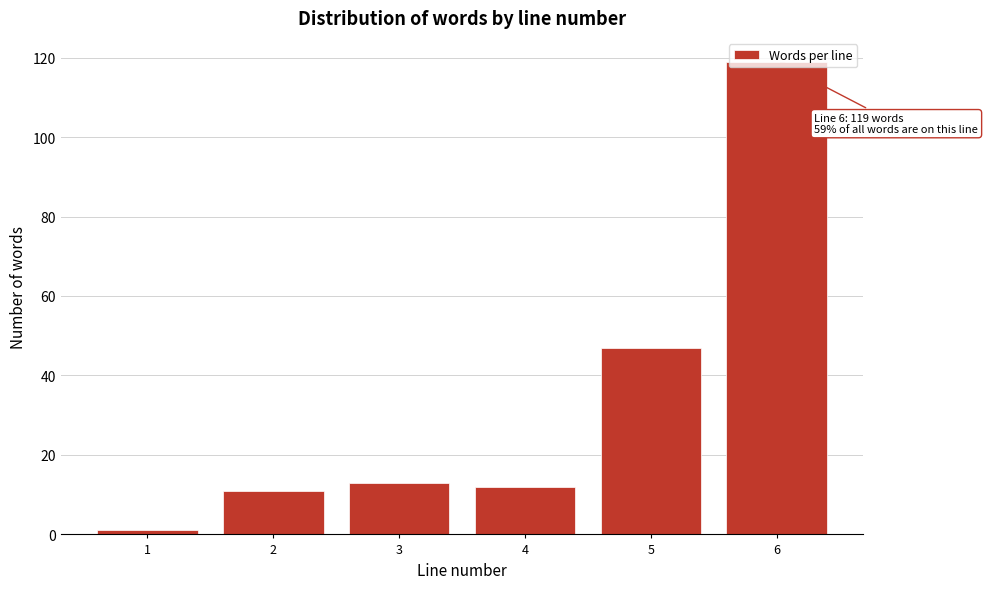

What value does the data have at 3, to the nearest 5?

15